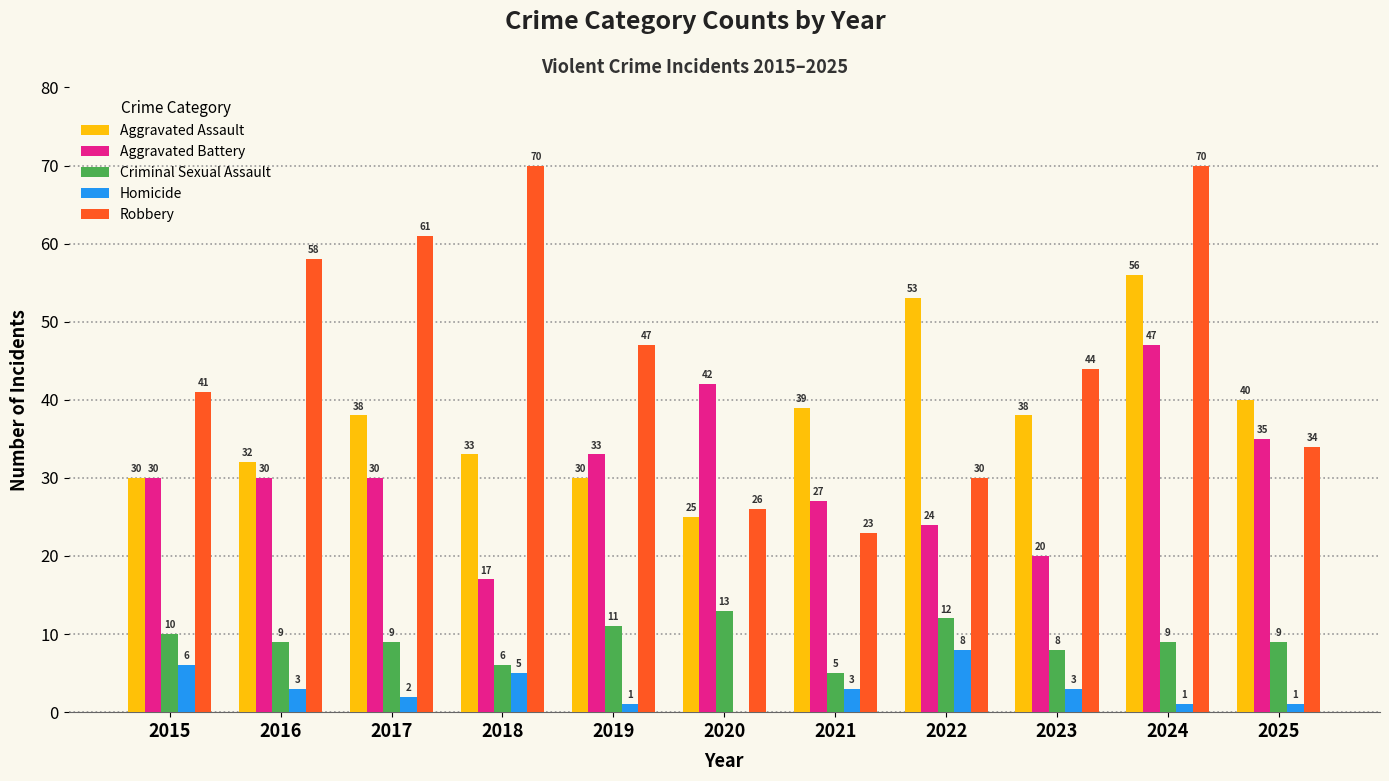

What is the maximum value for Robbery?

70